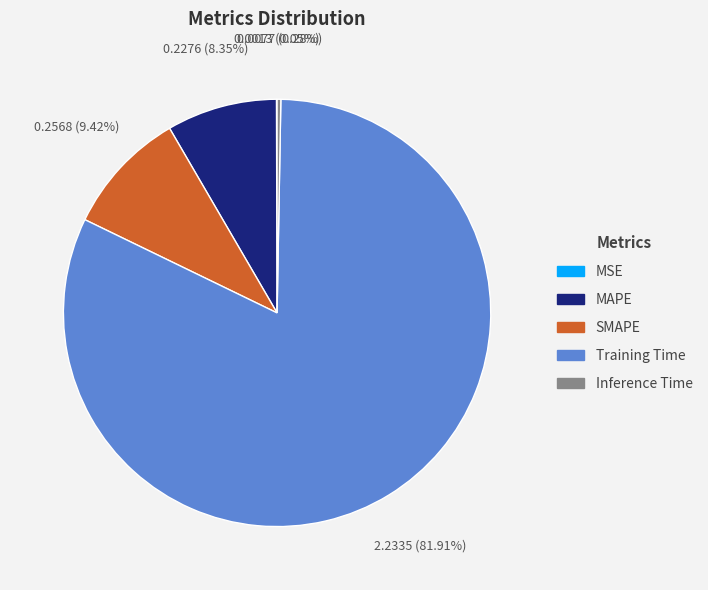

What is the majority slice?

Training Time